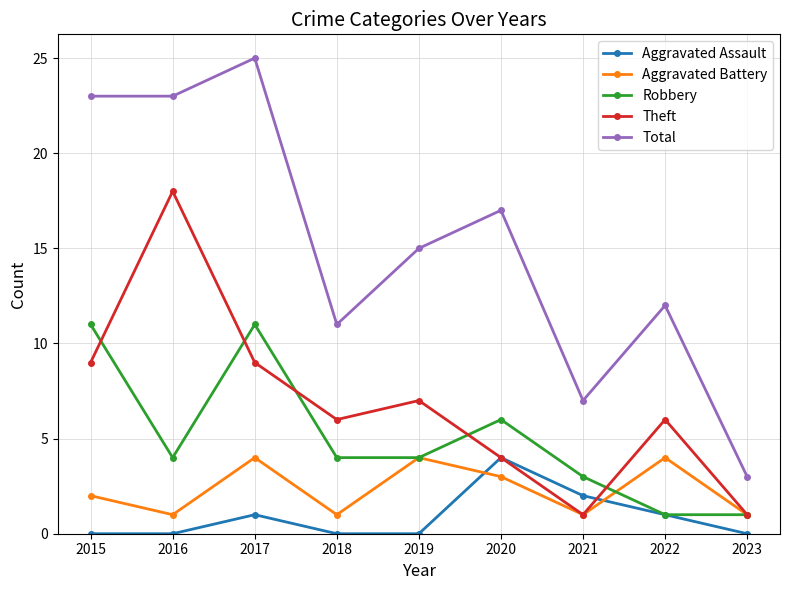

Reading left to right, list all the values displayed in this chart.

Aggravated Assault: 2015=0	2016=0	2017=1	2018=0	2019=0	2020=4	2021=2	2022=1	2023=0
Aggravated Battery: 2015=2	2016=1	2017=4	2018=1	2019=4	2020=3	2021=1	2022=4	2023=1
Robbery: 2015=11	2016=4	2017=11	2018=4	2019=4	2020=6	2021=3	2022=1	2023=1
Theft: 2015=9	2016=18	2017=9	2018=6	2019=7	2020=4	2021=1	2022=6	2023=1
Total: 2015=23	2016=23	2017=25	2018=11	2019=15	2020=17	2021=7	2022=12	2023=3